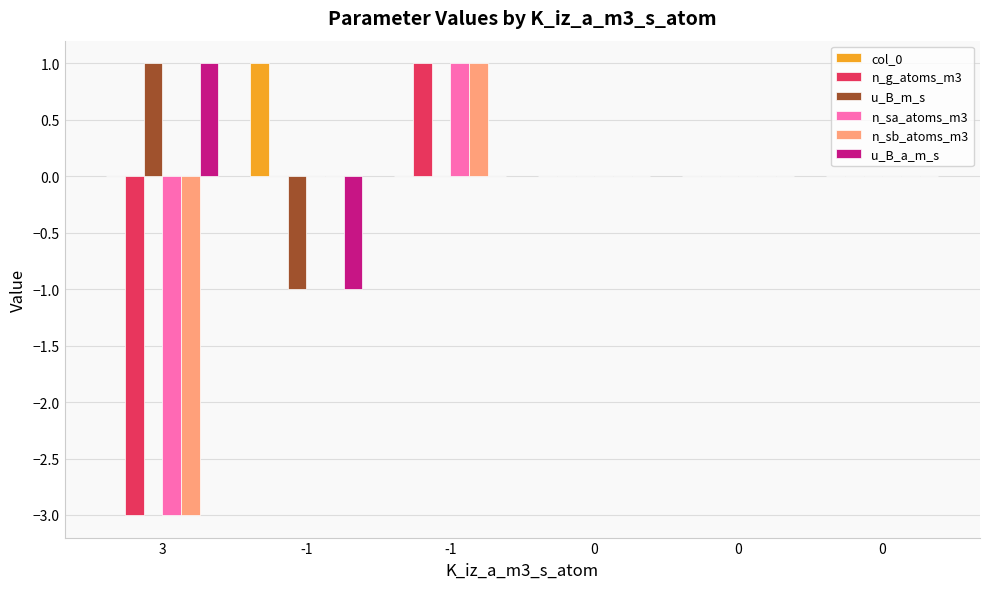

What is the label of the 6th bar from the right?

3